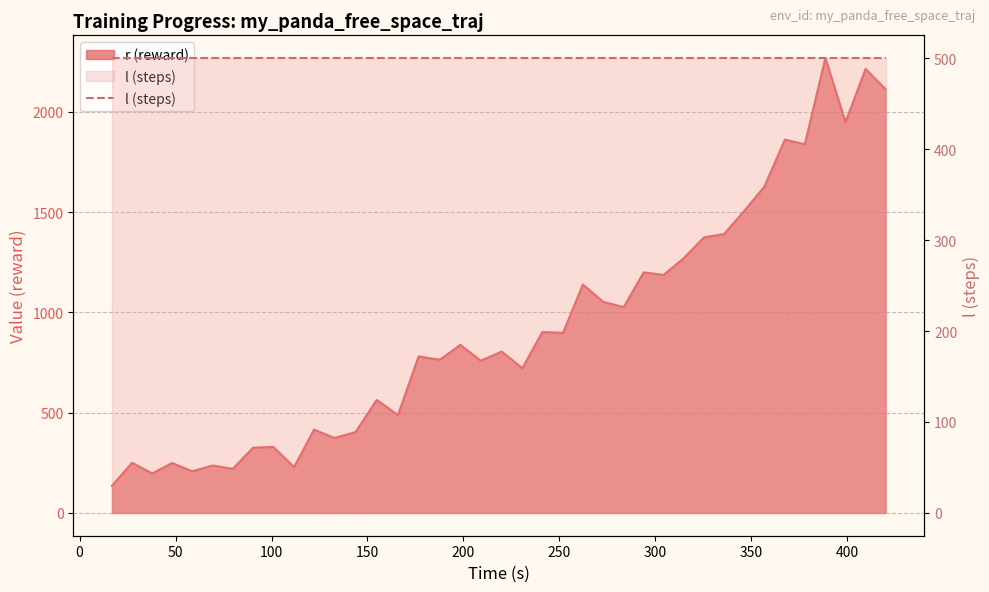

What is the value of the 39th point from the left?

2112.5